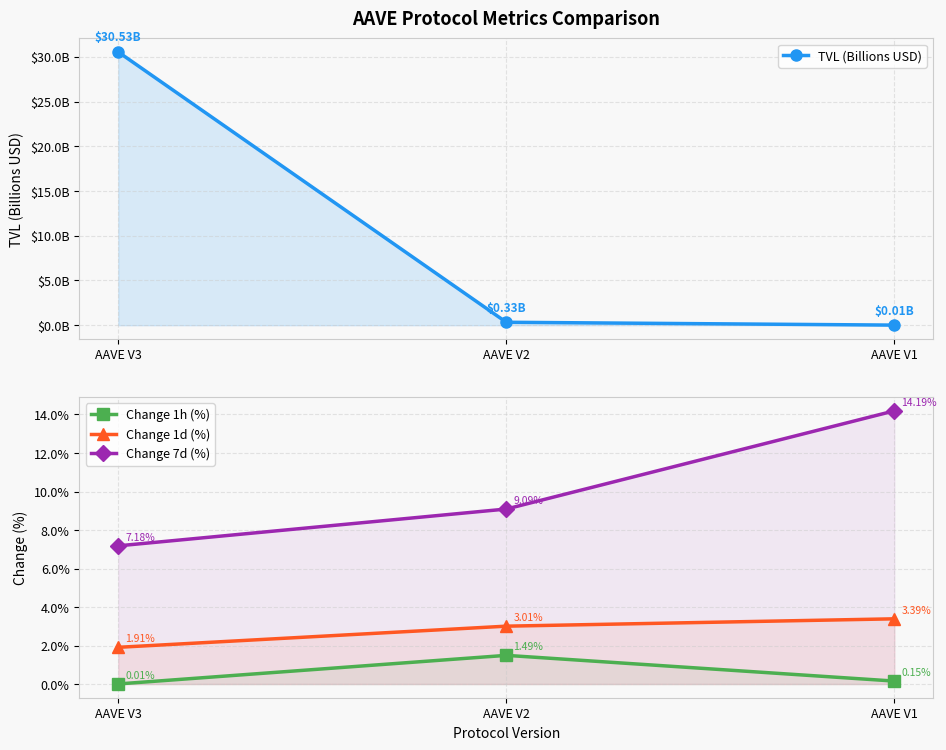

Reading left to right, extract all data points from this chart.

TVL (Billions USD): AAVE V3=30.5	AAVE V2=0.3	AAVE V1=0.0
Change 1h (%): AAVE V3=0.0	AAVE V2=1.5	AAVE V1=0.2
Change 1d (%): AAVE V3=1.9	AAVE V2=3.0	AAVE V1=3.4
Change 7d (%): AAVE V3=7.2	AAVE V2=9.1	AAVE V1=14.2